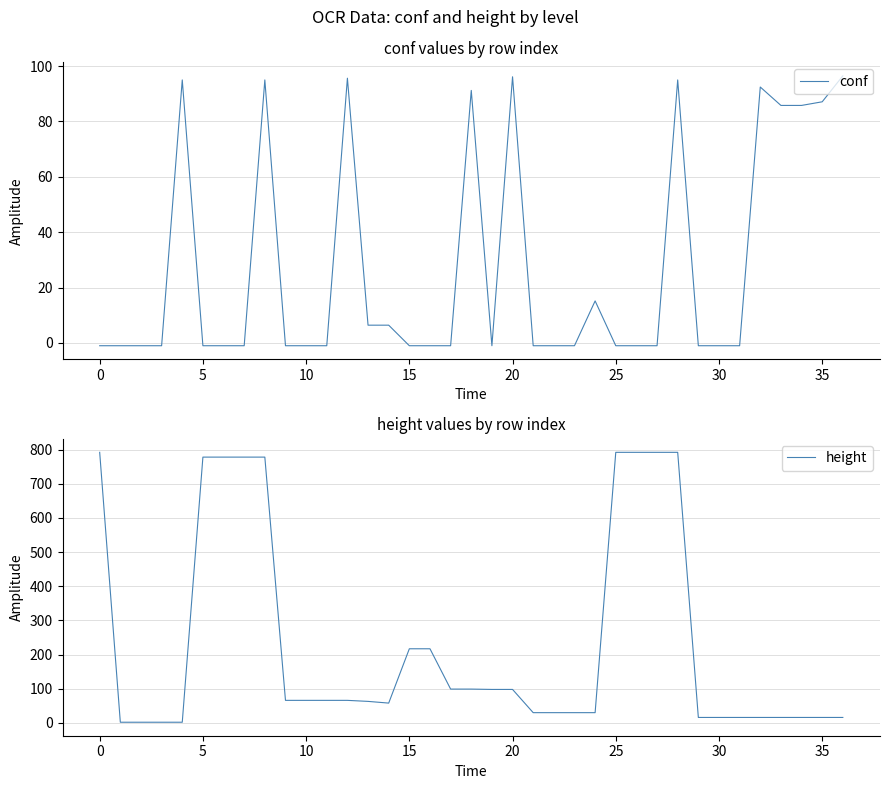

The value of conf at 10 is -0.6. True or false?

False